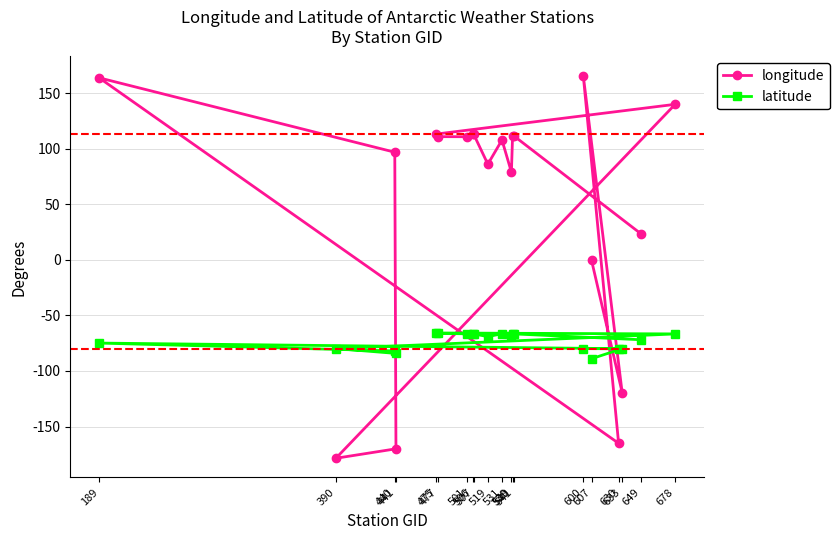

Is the value of longitude at 630 greater than the value of latitude at 633?

No